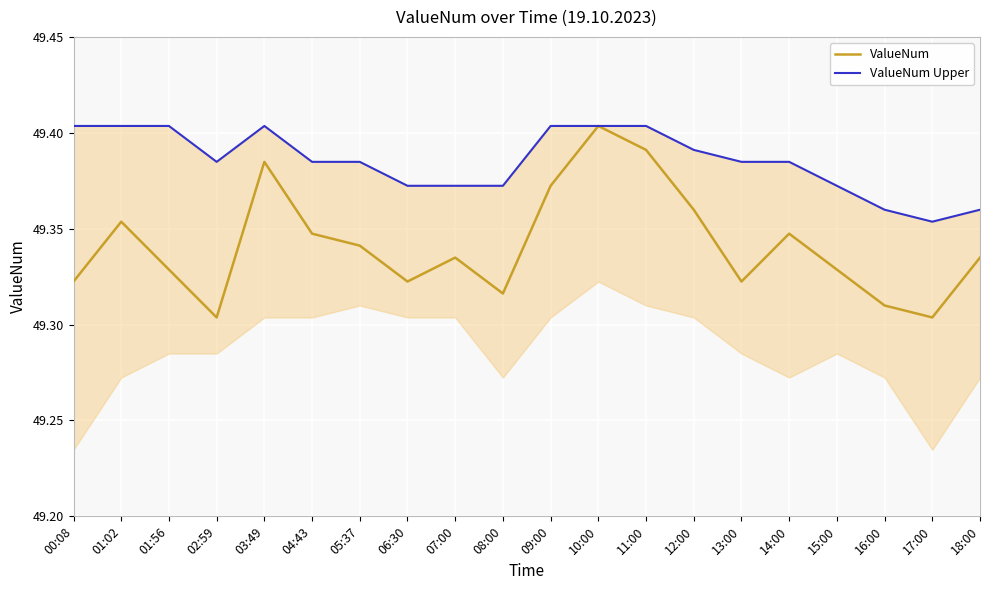

True or false: ValueNum has a value of 49.3 at 07:00.

True